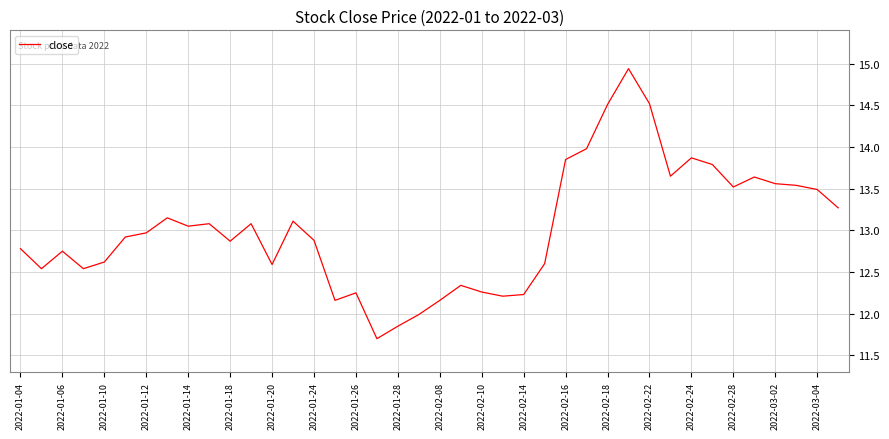

What is the difference between the maximum and minimum values?

3.2